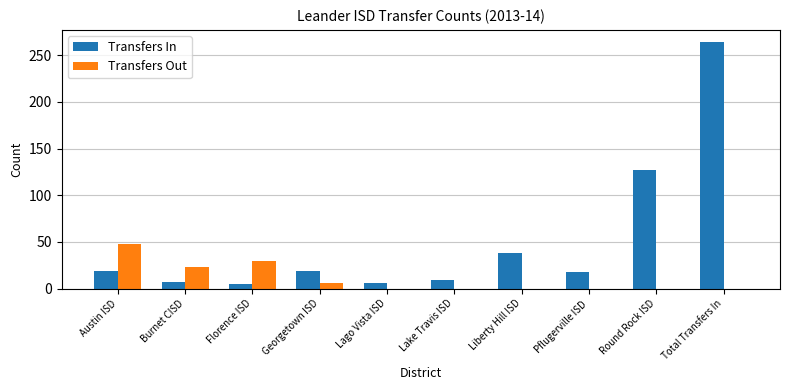

What are all the series names shown in the legend?

Transfers In, Transfers Out